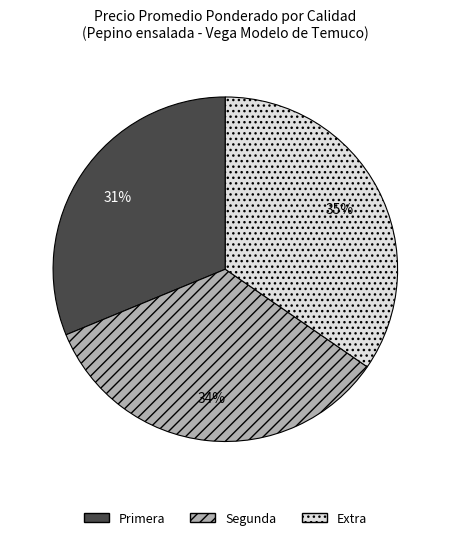

Is there a majority slice in this chart?

No